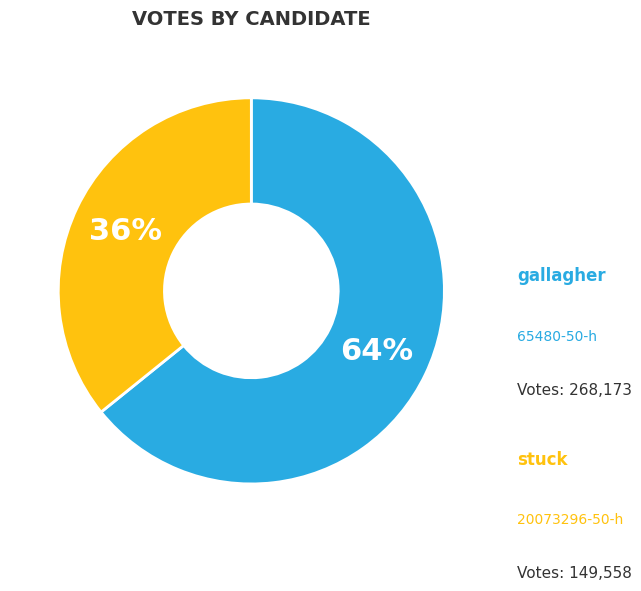

Does any single category account for the majority?

Yes